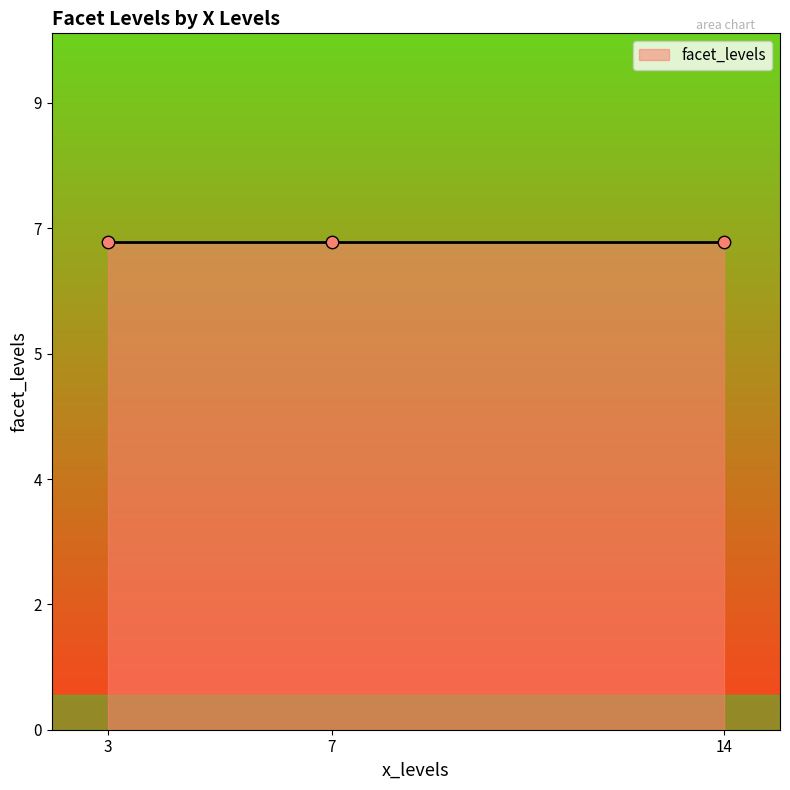

Between 3 and 3, which is larger?

3